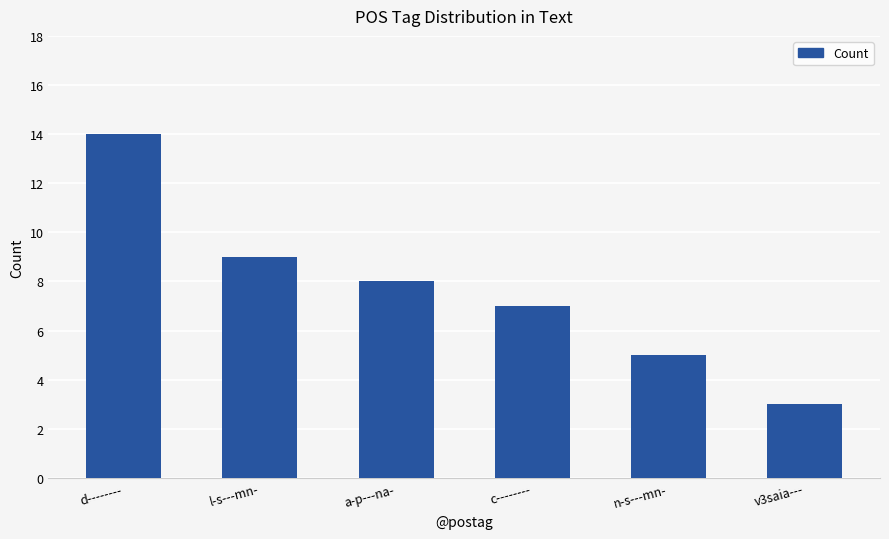

At which category does the chart reach its peak across all series?

d--------